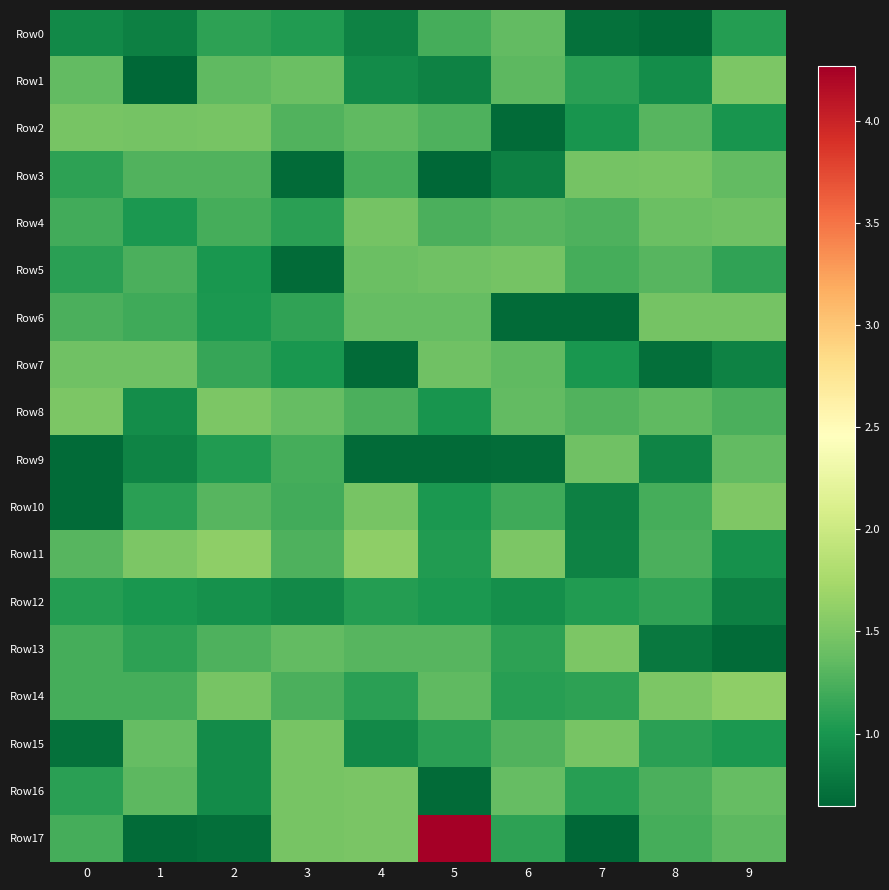

How many series are shown in this chart?

18